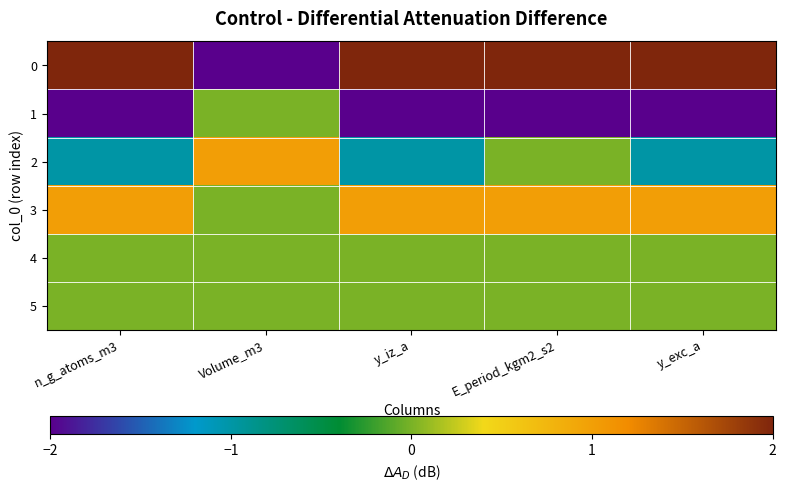

Reading left to right, list all the values displayed in this chart.

0: n_g_atoms_m3=5	Volume_m3=-3	y_iz_a=5	E_period_kgm2_s2=2	y_exc_a=5
1: n_g_atoms_m3=-3	Volume_m3=0	y_iz_a=-3	E_period_kgm2_s2=-2	y_exc_a=-3
2: n_g_atoms_m3=-1	Volume_m3=1	y_iz_a=-1	E_period_kgm2_s2=0	y_exc_a=-1
3: n_g_atoms_m3=1	Volume_m3=0	y_iz_a=1	E_period_kgm2_s2=1	y_exc_a=1
4: n_g_atoms_m3=0	Volume_m3=0	y_iz_a=0	E_period_kgm2_s2=0	y_exc_a=0
5: n_g_atoms_m3=0	Volume_m3=0	y_iz_a=0	E_period_kgm2_s2=0	y_exc_a=0